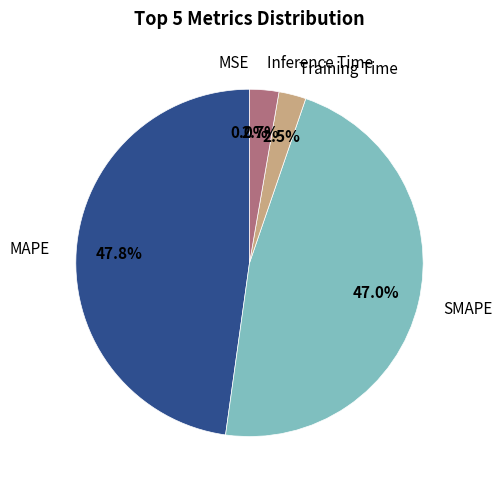

To the nearest percent, what is the difference between the largest and smallest slice percentages?

48%